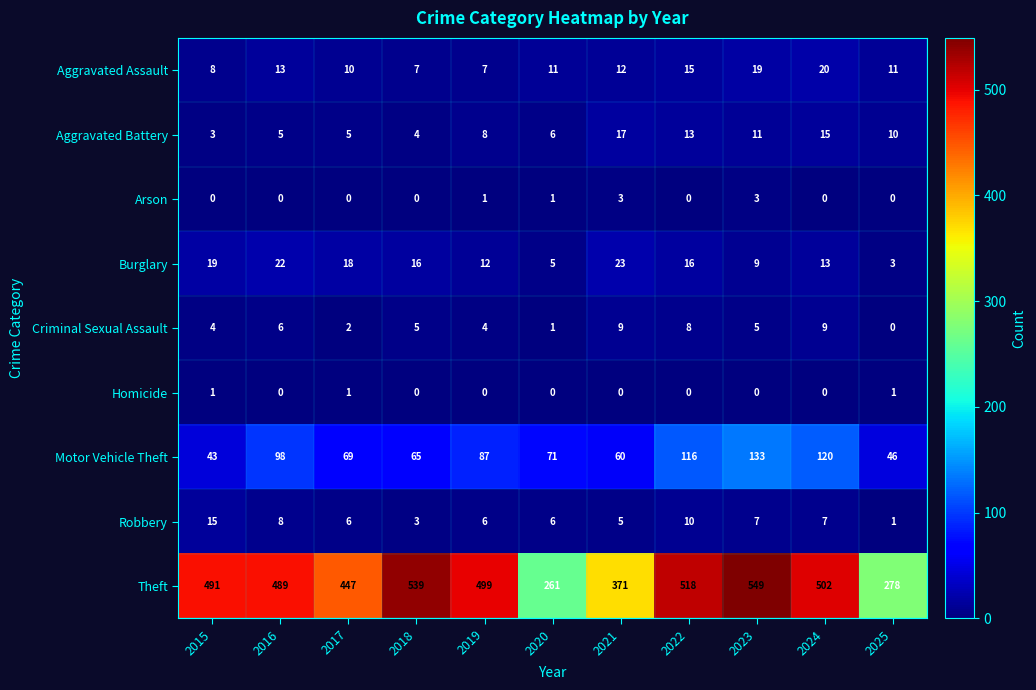

True or false: Arson has a value of 1 at 2016.

False